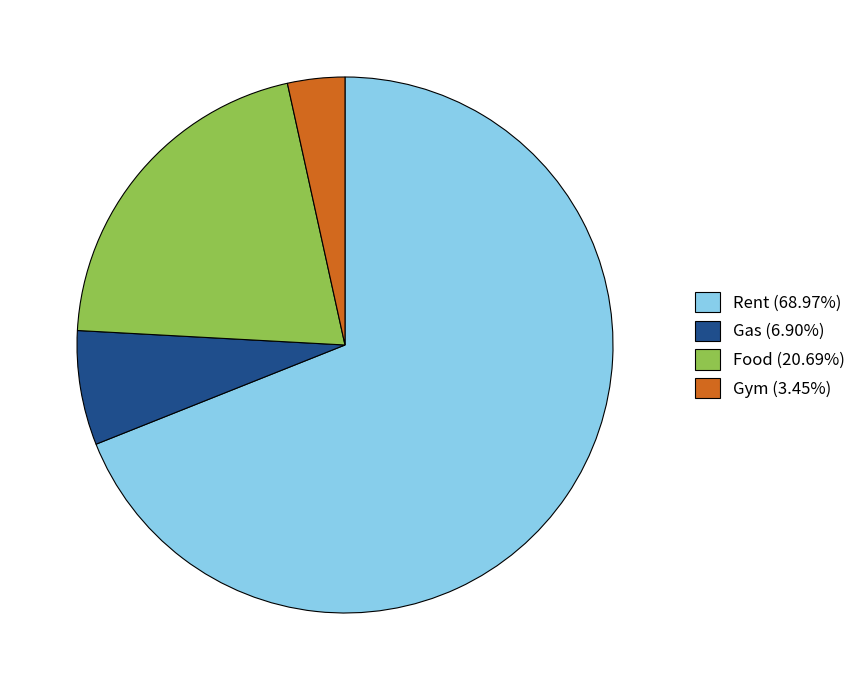

How many segments does this pie chart have?

4